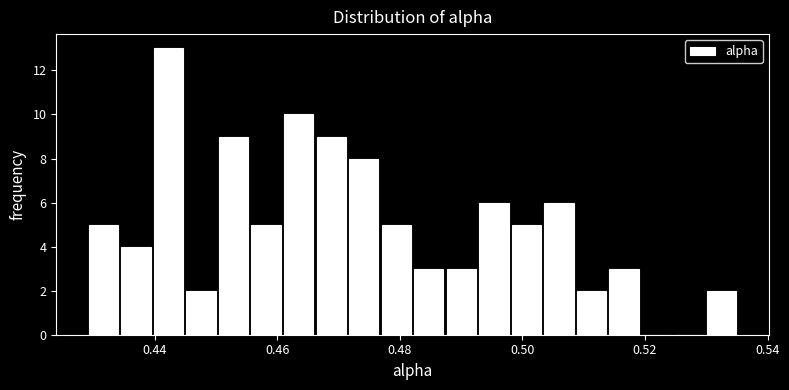

Around what value on the x-axis is the tallest bar? Give the approximate position of its centre, as read against the axis.

0.442